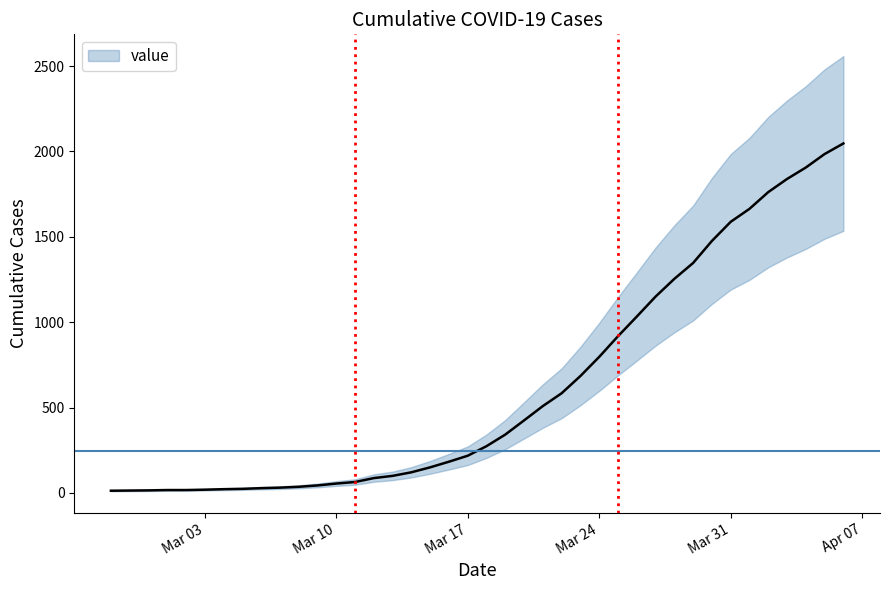

What is the difference between the maximum and minimum values?

2034